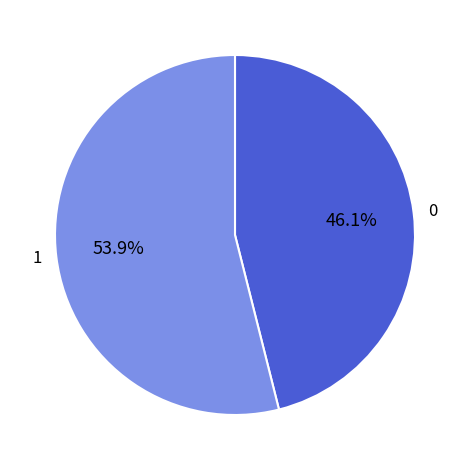

Is there a majority slice in this chart?

Yes